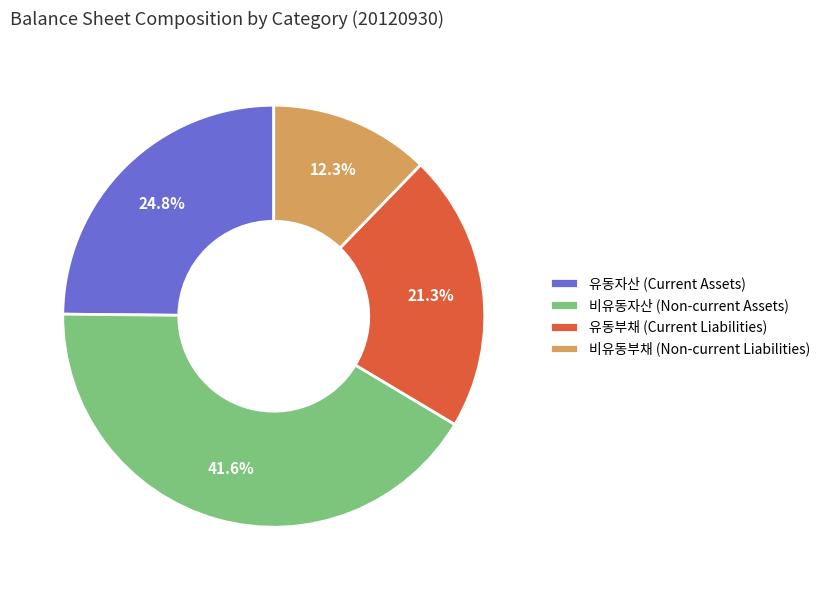

Which category has the biggest portion of the pie?

비유동자산 (Non-current Assets)